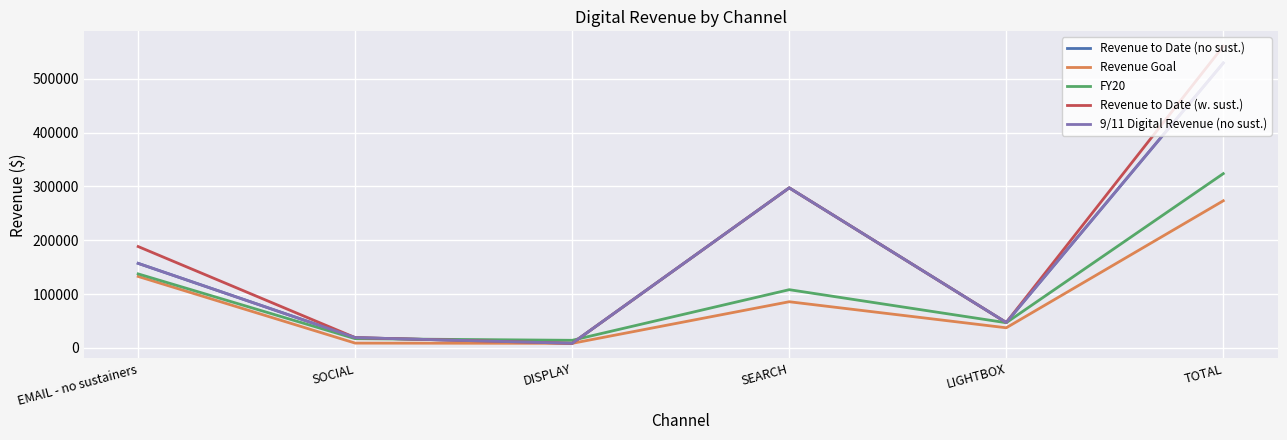

Does the chart have visible grid lines?

Yes